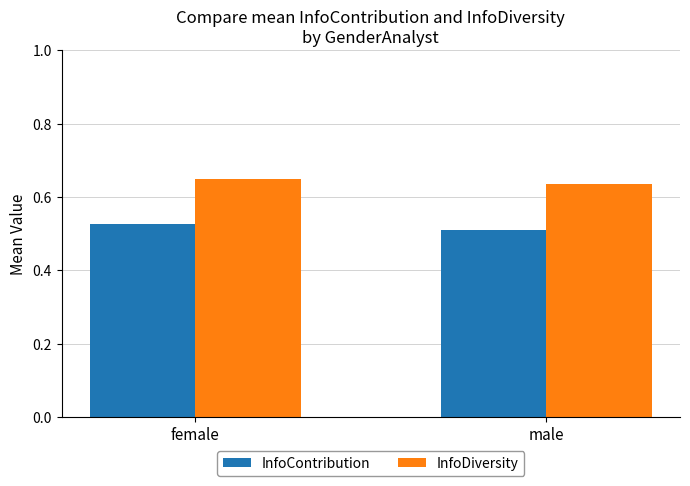

Is the value of InfoDiversity at female greater than the value of InfoContribution at female?

Yes